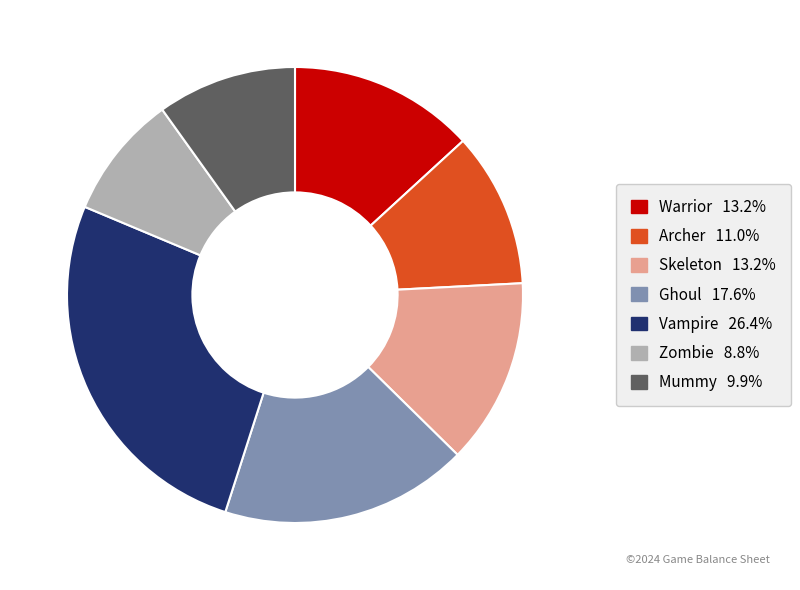

Between Zombie and Archer, which is larger?

Archer